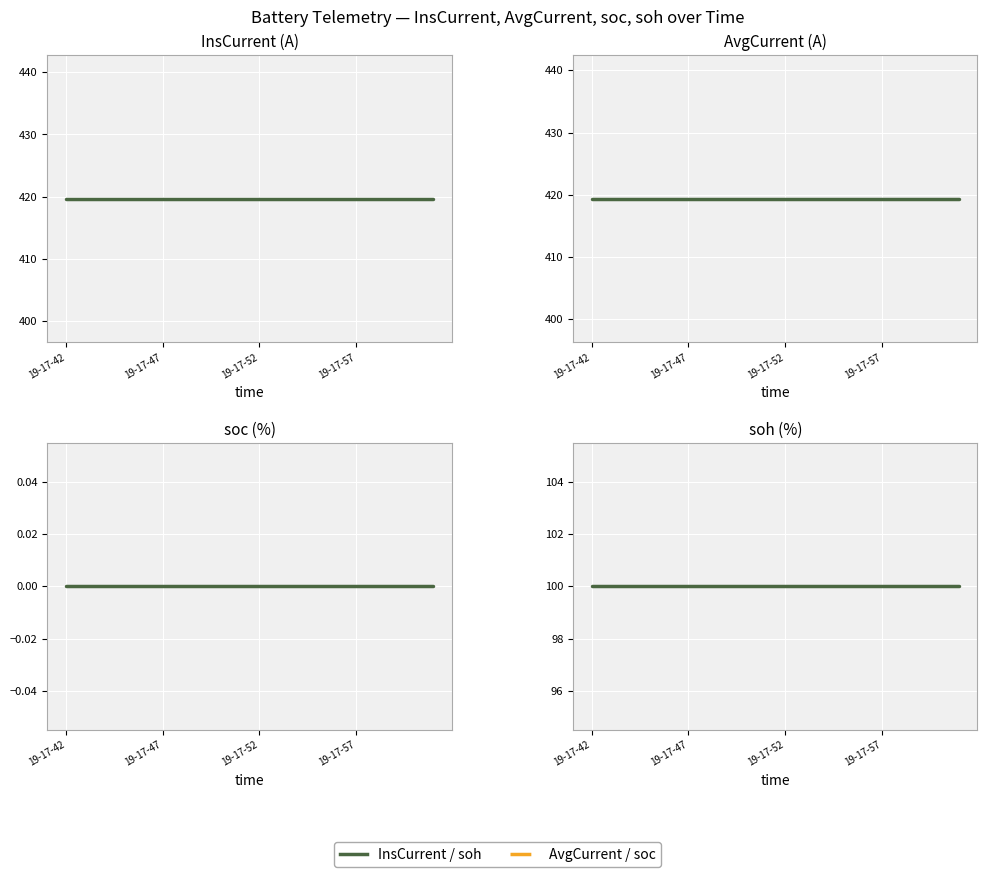

What is the difference between the highest and lowest values at 19-17-57?

419.7